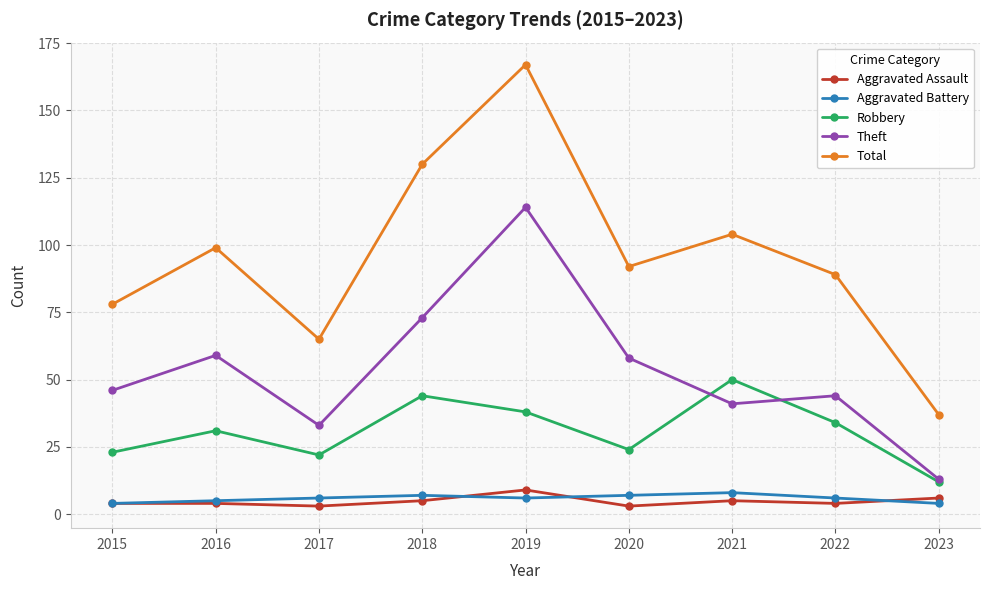

What is the highest value of the Theft series?

114